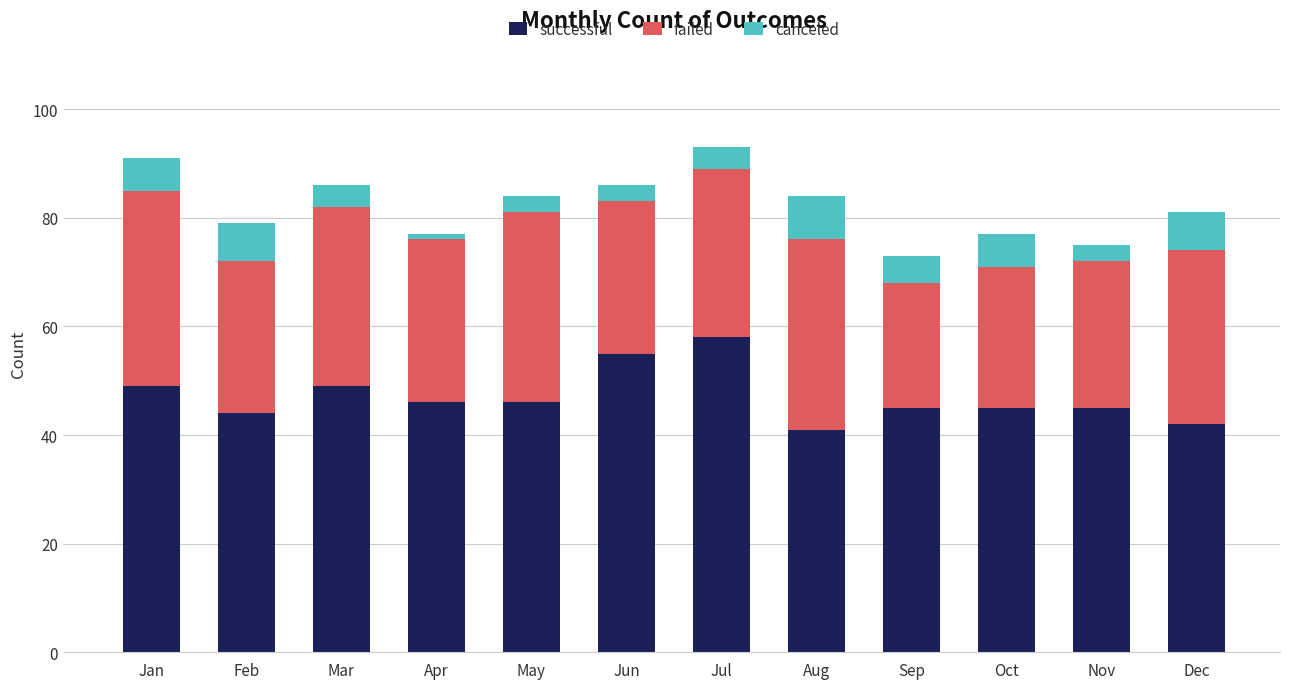

Which category has the highest value in the successful series?

Jul